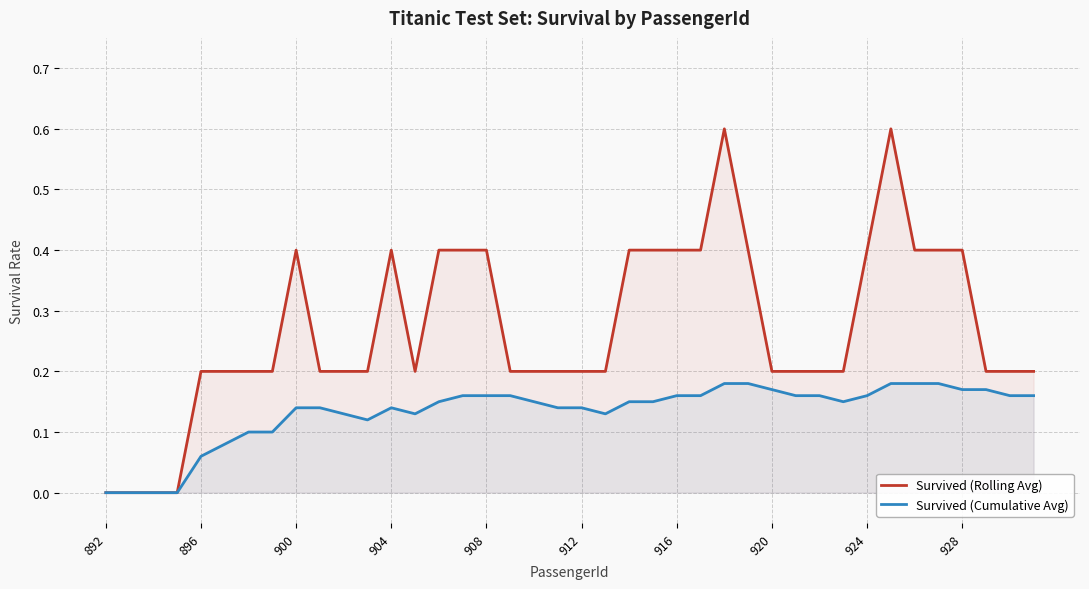

What is the difference between the maximum and minimum values in the Survived (Cumulative Avg) series?

0.2